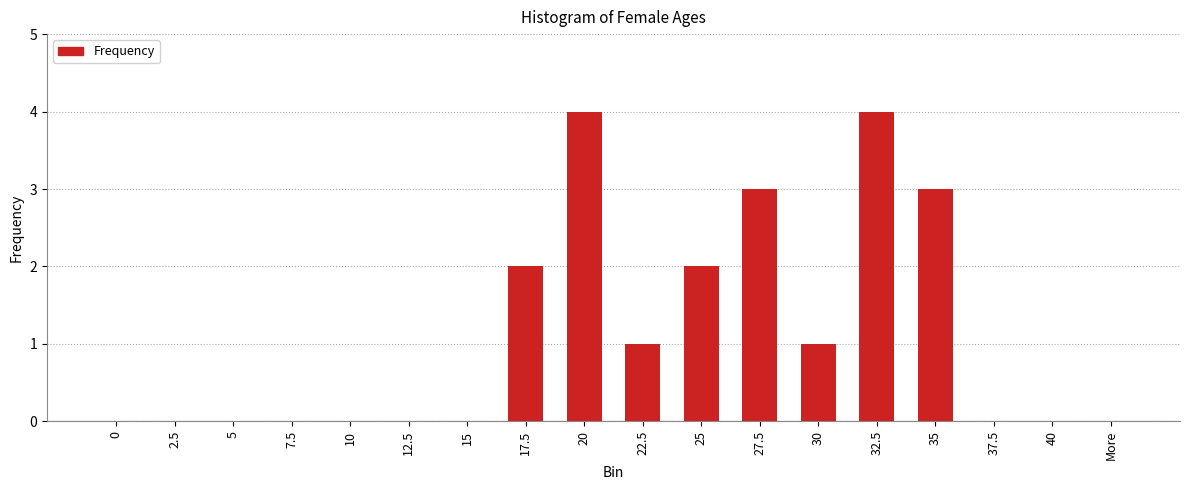

True or false: the data shows -2 at 0.

False